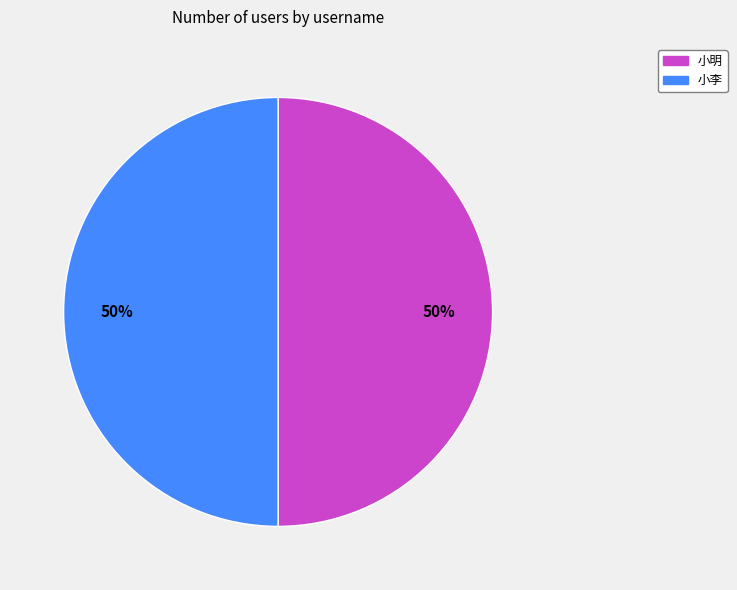

Is it true that 小明 is 50% of the pie?

True